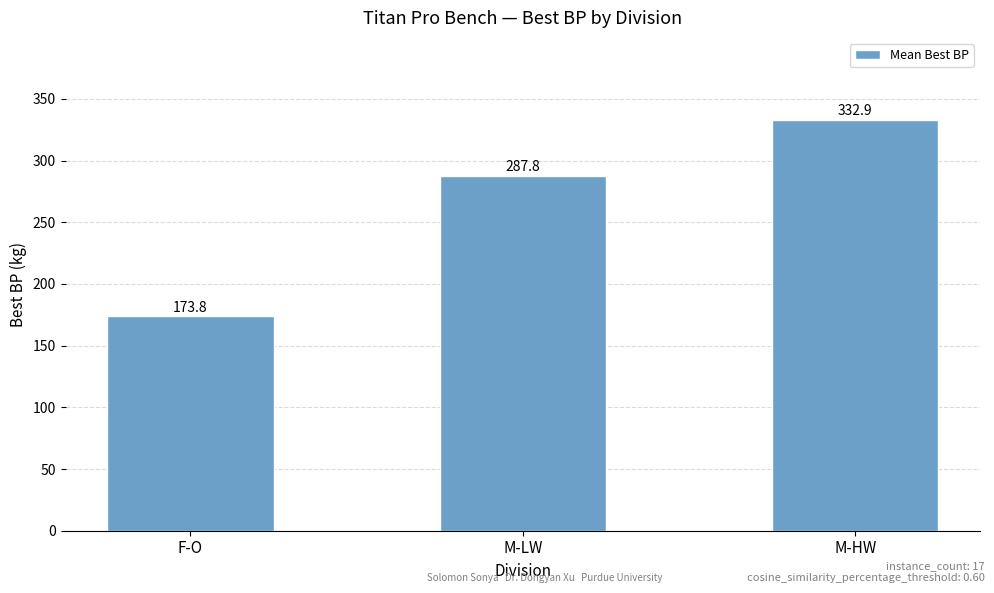

The chart shows a value of 521.2 at M-HW. True or false?

False